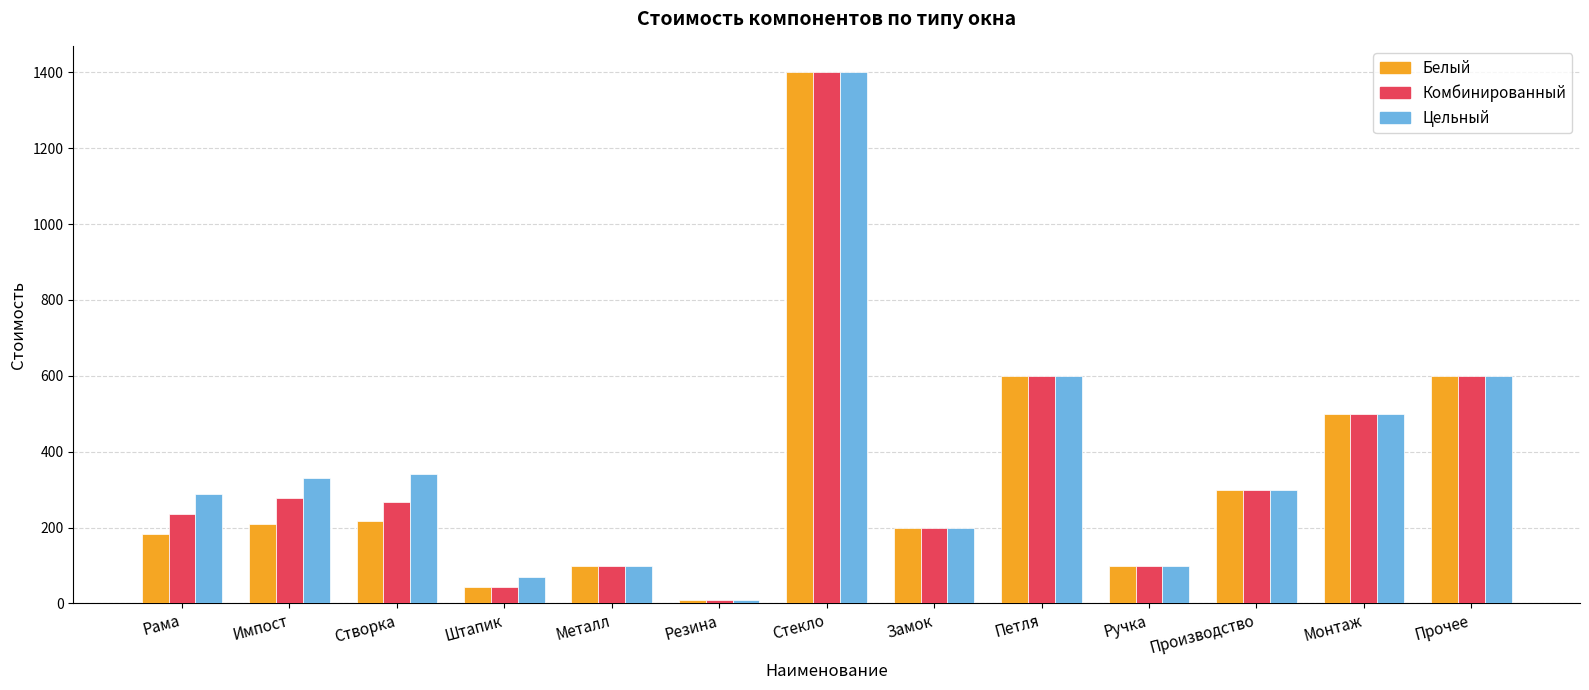

At which category is the sum across all series the highest?

Стекло